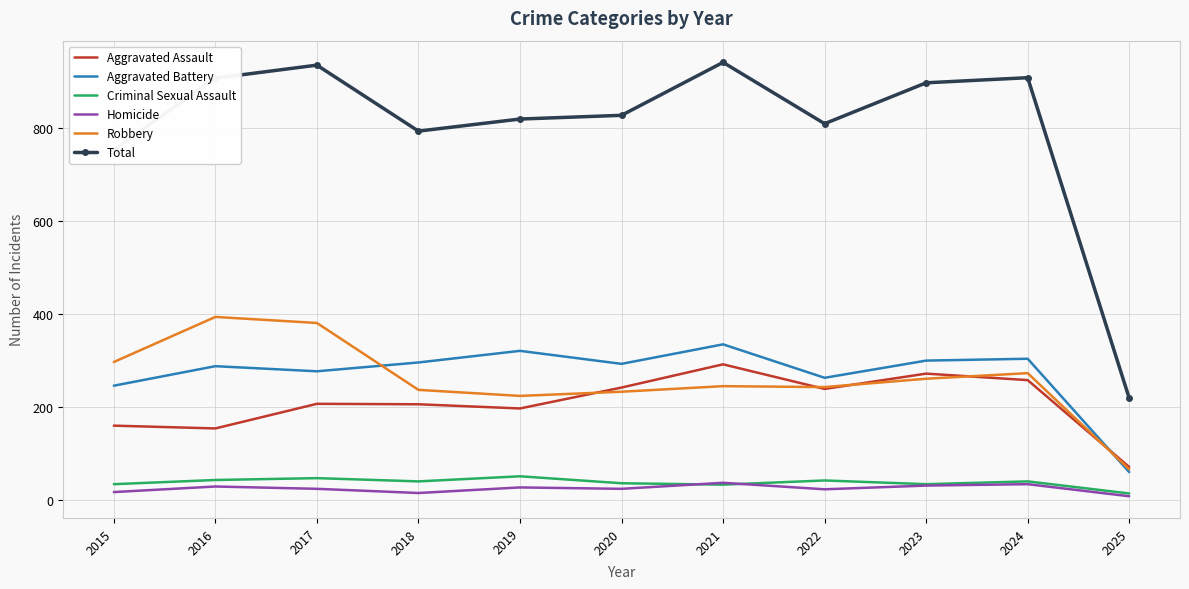

Which series has the widest spread of values?

Total